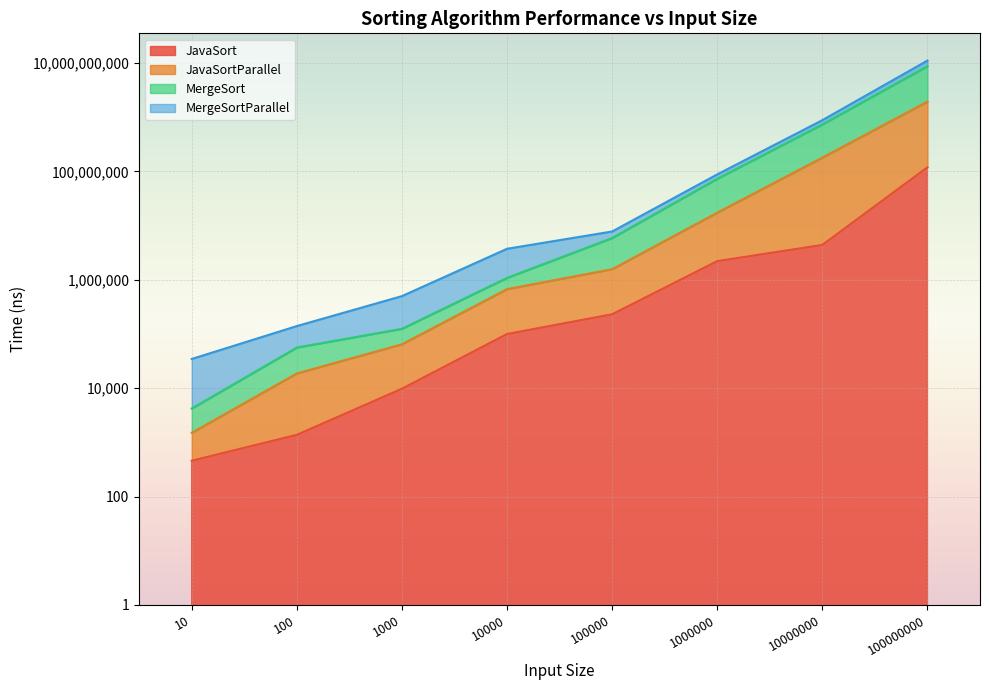

What is the value of the JavaSort point at the 4th from the left?

99666